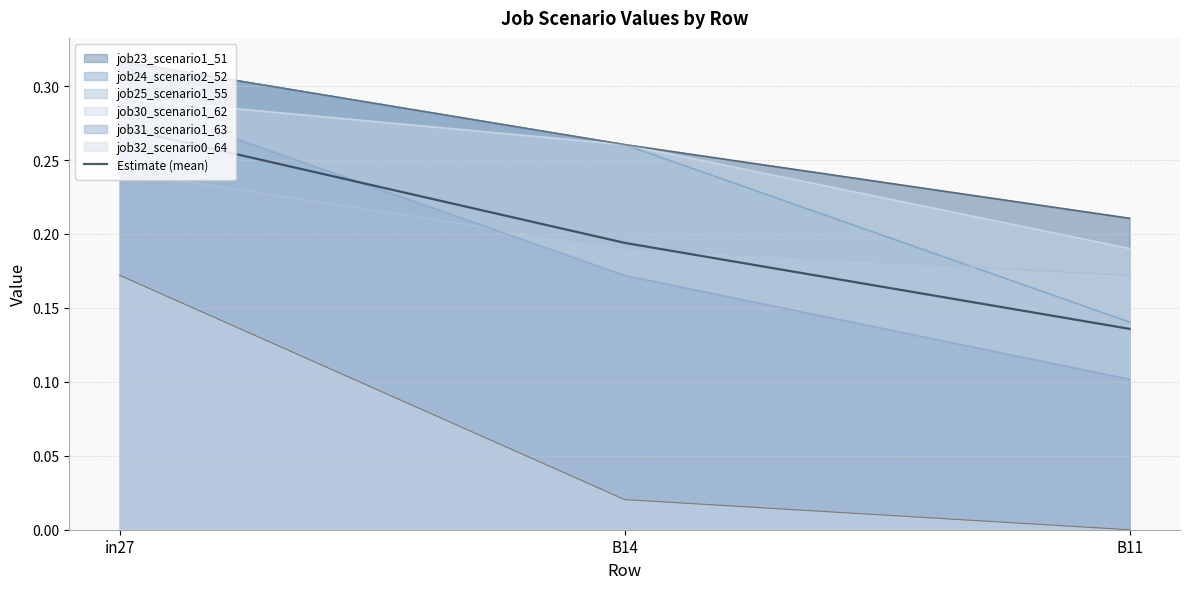

At which label does job24_scenario2_52 reach its peak?

in27